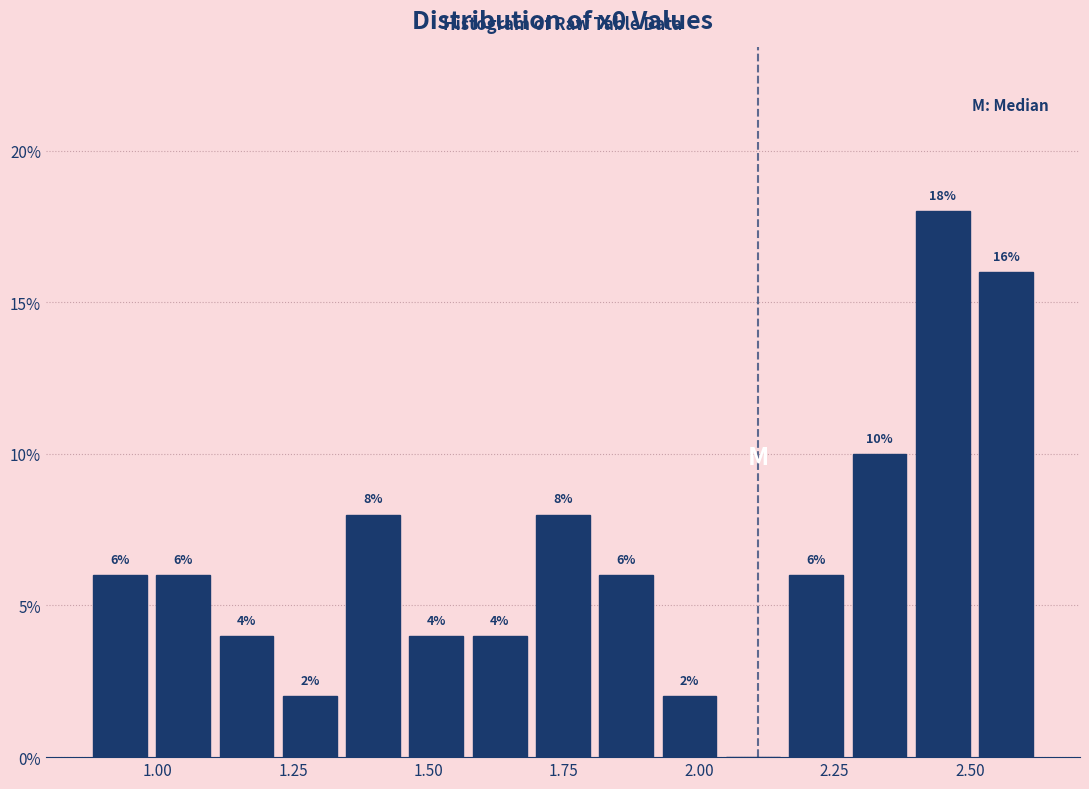

Around what value on the x-axis is the tallest bar? Give the approximate position of its centre, as read against the axis.

2.45